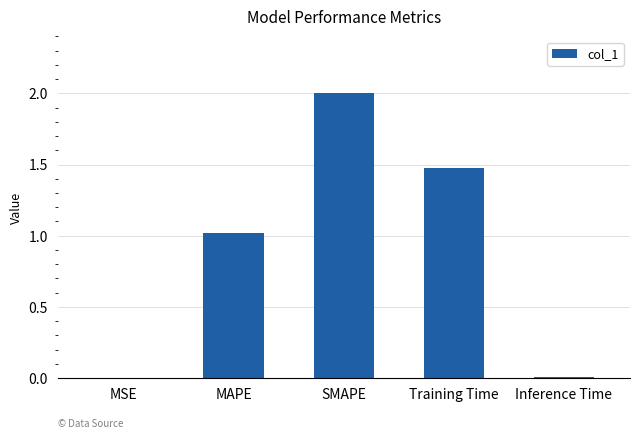

What is the change in value from SMAPE to Inference Time?

-2.0